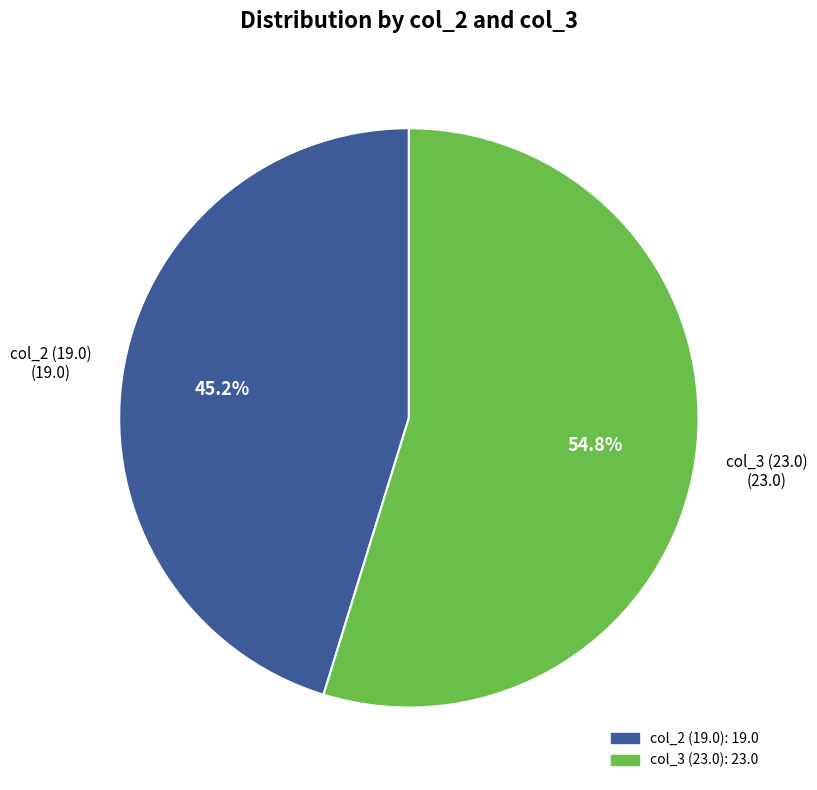

Count the number of slices in the pie.

2